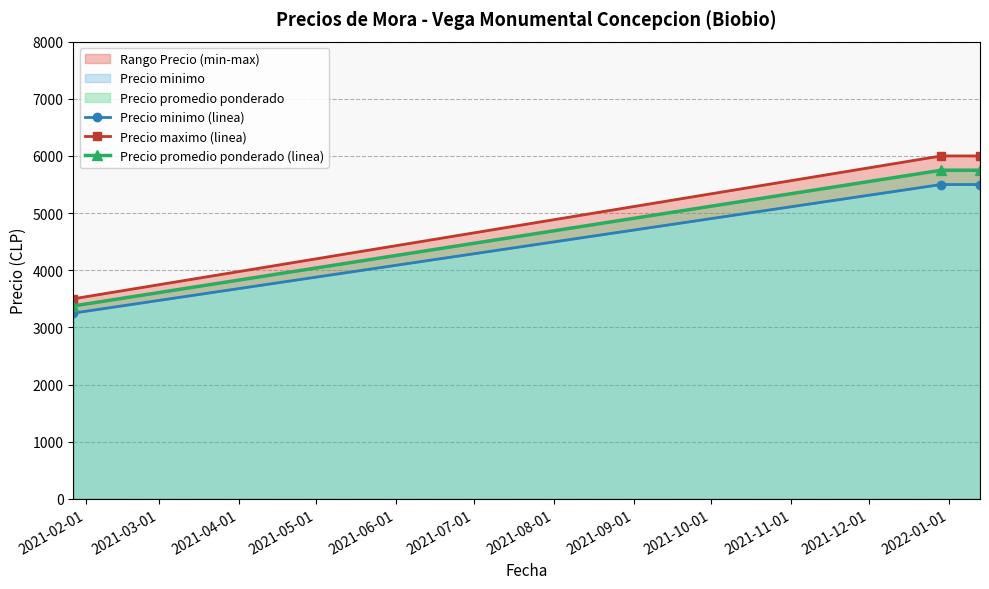

What is the value of the Precio promedio ponderado (linea) point at the 1st from the left?

3375